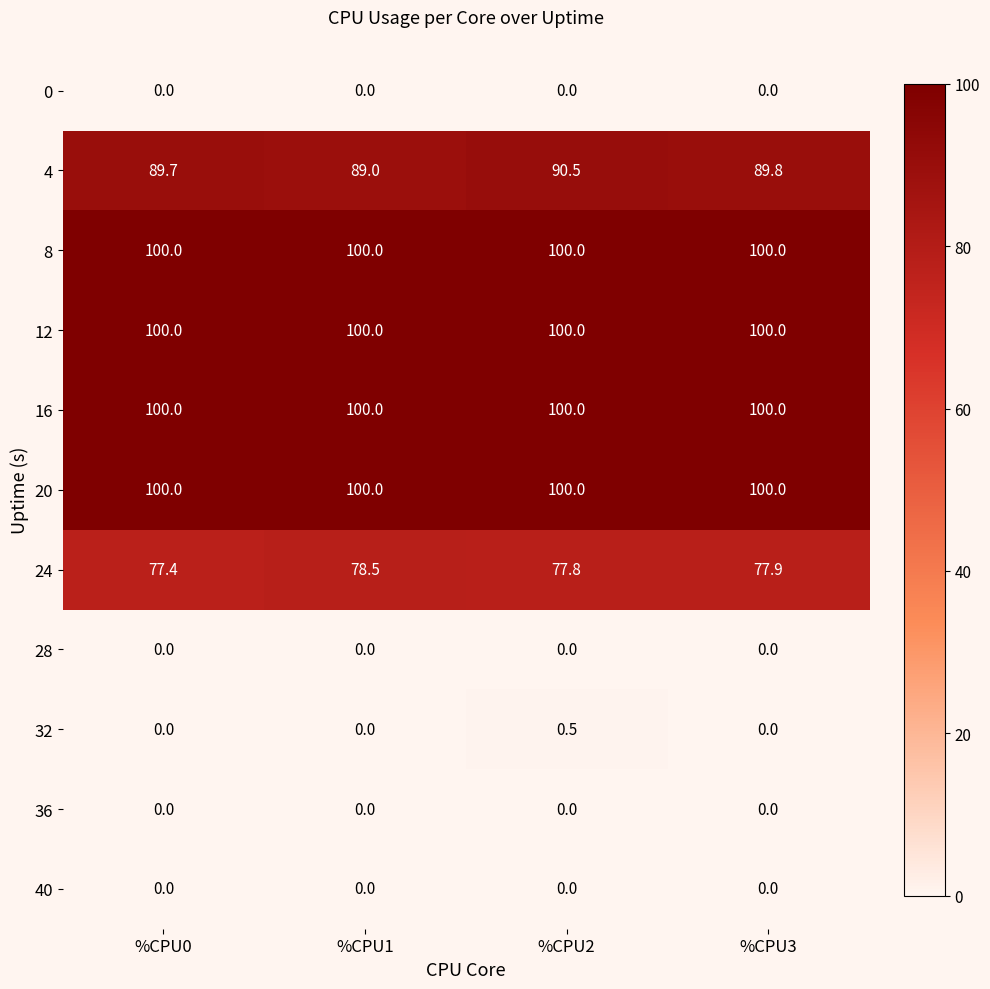

What is the lowest value of the 4 series?

89.0